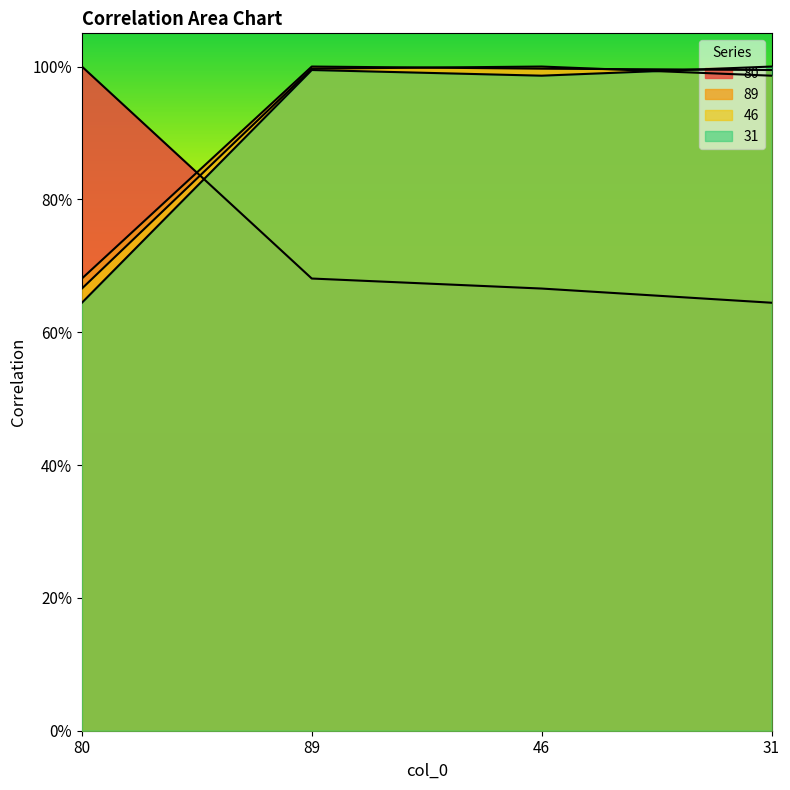

Rank the series by their maximum value, from lowest to highest.

89, 80, 46, 31